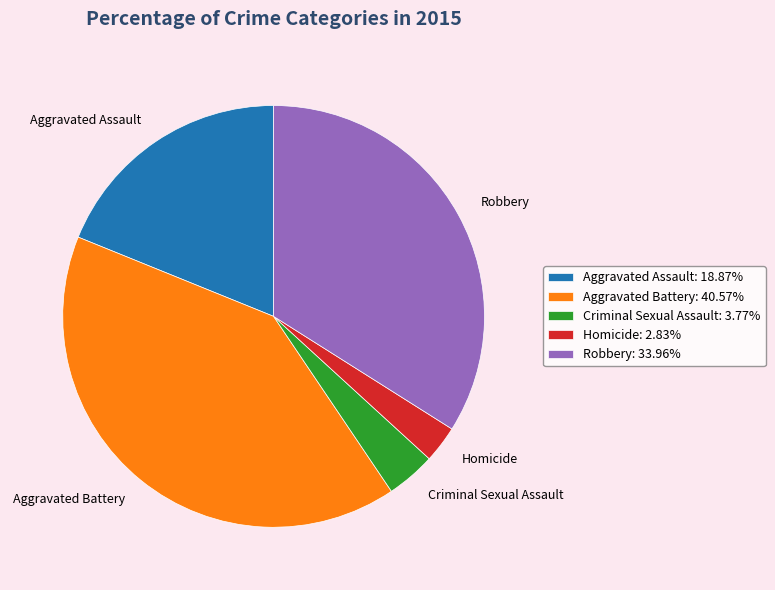

Is the sum of Robbery and Homicide greater than half?

No